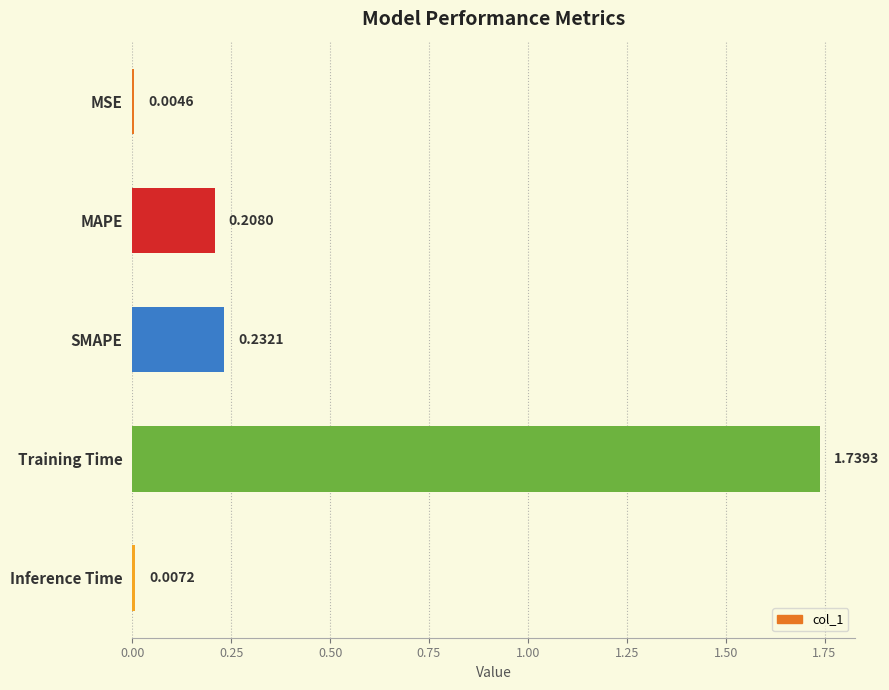

At which label is the value closest to 0?

MSE